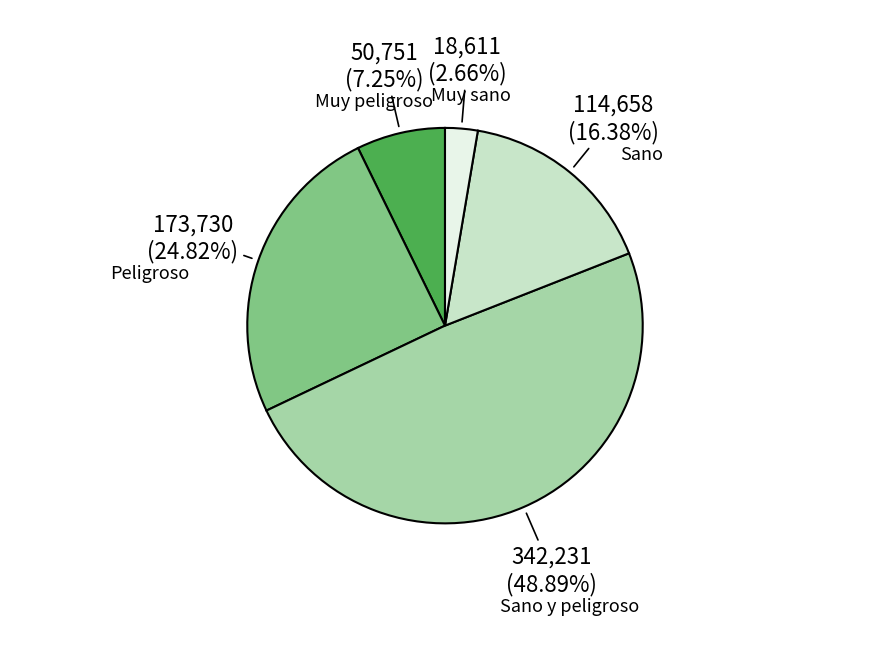

Which slice is the largest?

Sano y peligroso